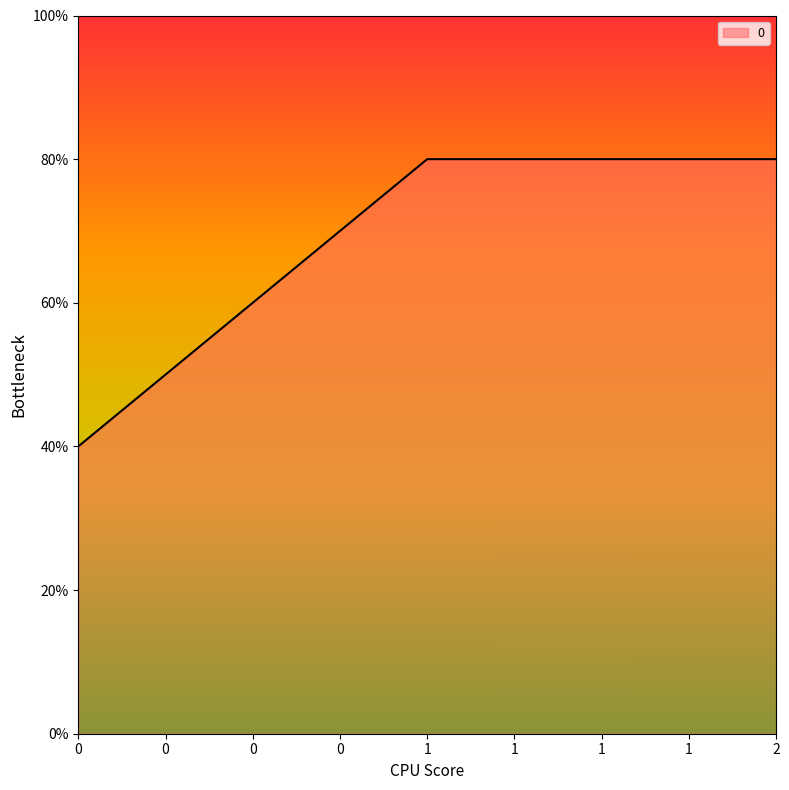

Between 2 and 1, which is larger?

2